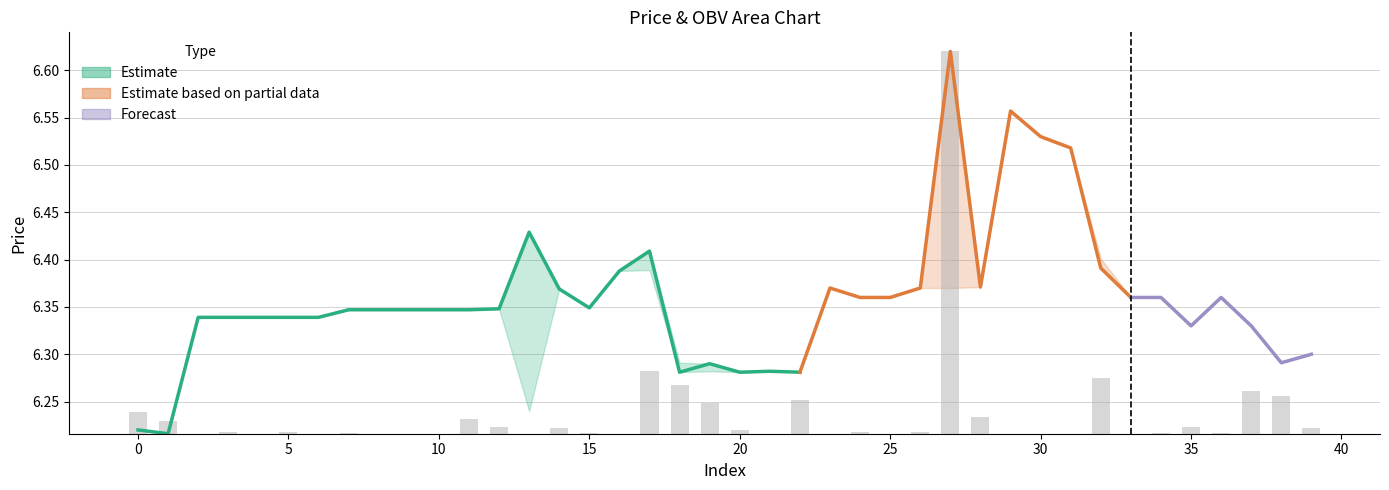

How many bars are there in total?

40